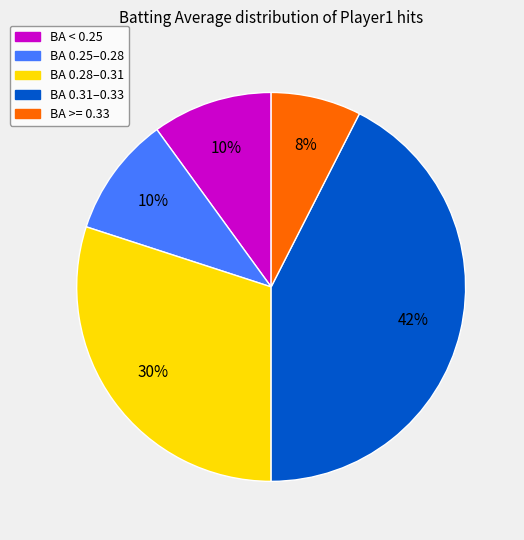

Is there a majority slice in this chart?

No